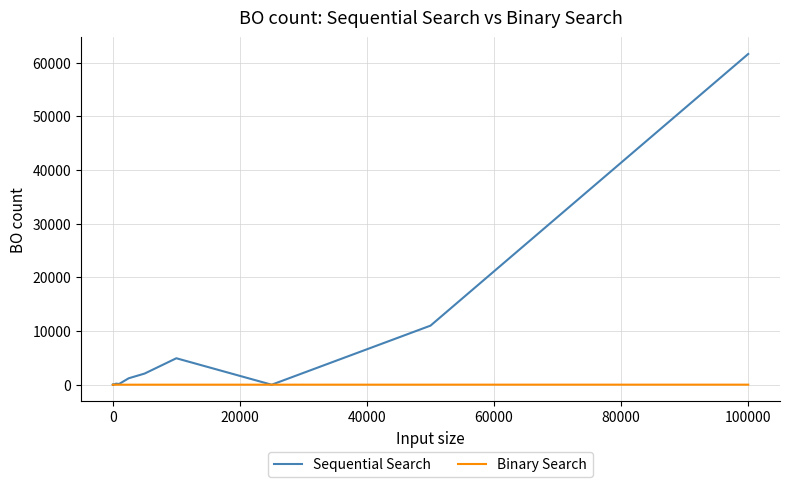

Which series has the largest total across all categories?

Sequential Search